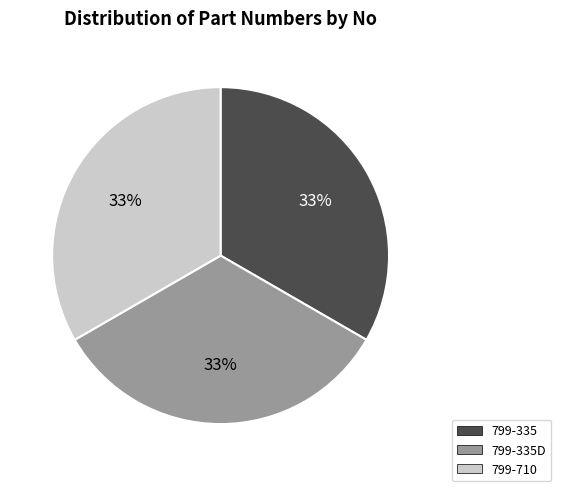

Count the number of slices in the pie.

3